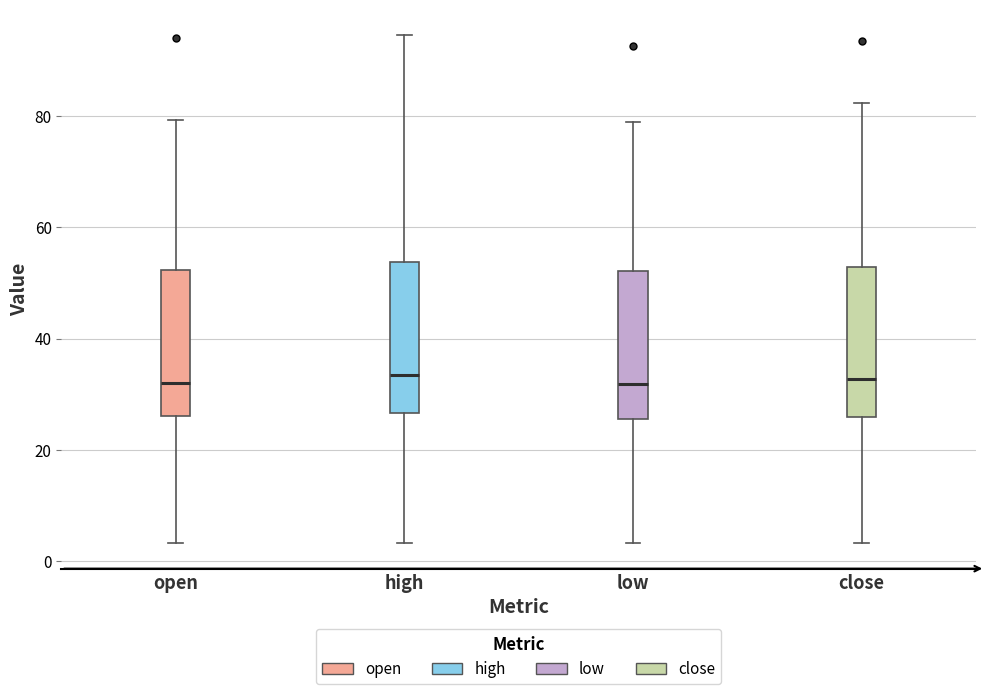

Reading left to right, read every box against the y-axis: the position of its median line, the range the box covers, and the ends of its whiskers. The values are not printed on the chart, so give them approximately, as read against the axis.

open: median 32, box 26 to 52, whiskers 4 to 80
high: median 34, box 26 to 54, whiskers 4 to 94
low: median 32, box 26 to 52, whiskers 4 to 78
close: median 32, box 26 to 52, whiskers 4 to 82